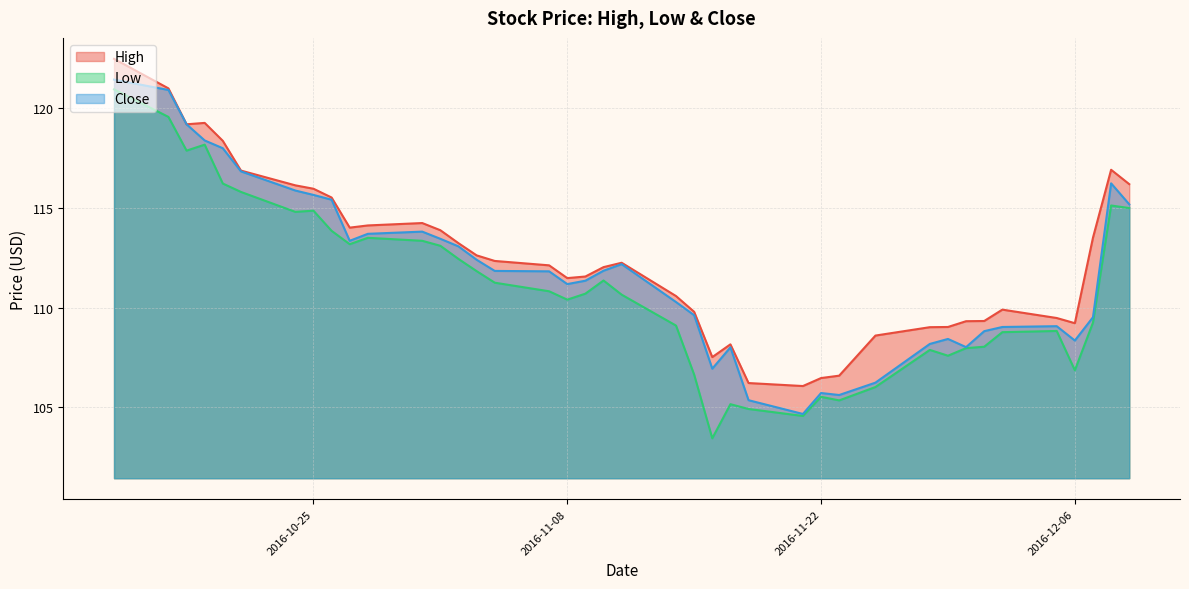

At 2016-11-28, list the series in order from largest to smallest.

High, Close, Low